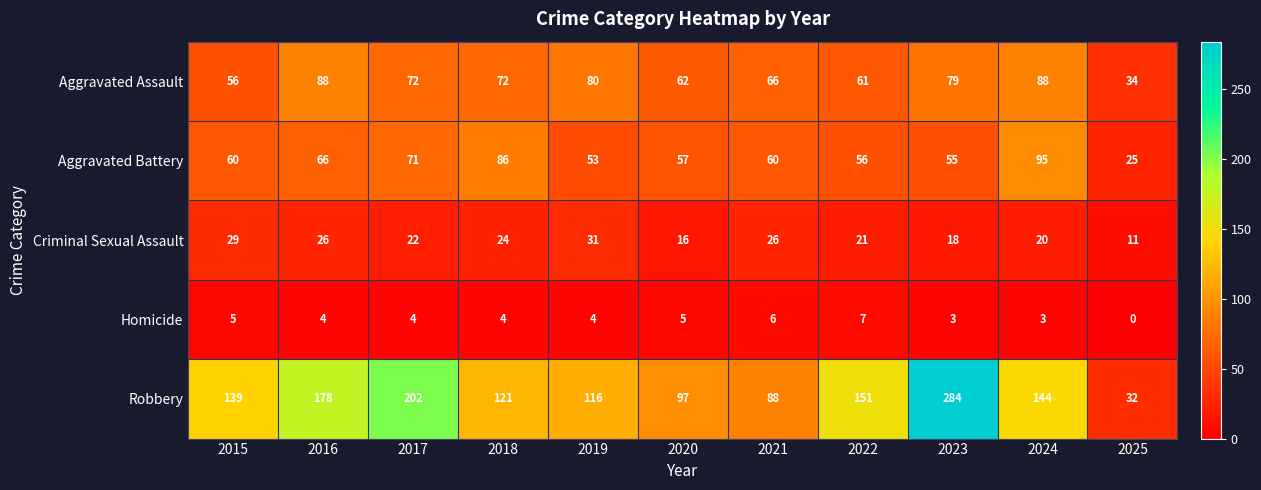

True or false: Criminal Sexual Assault has a value of 8 at 2023.

False